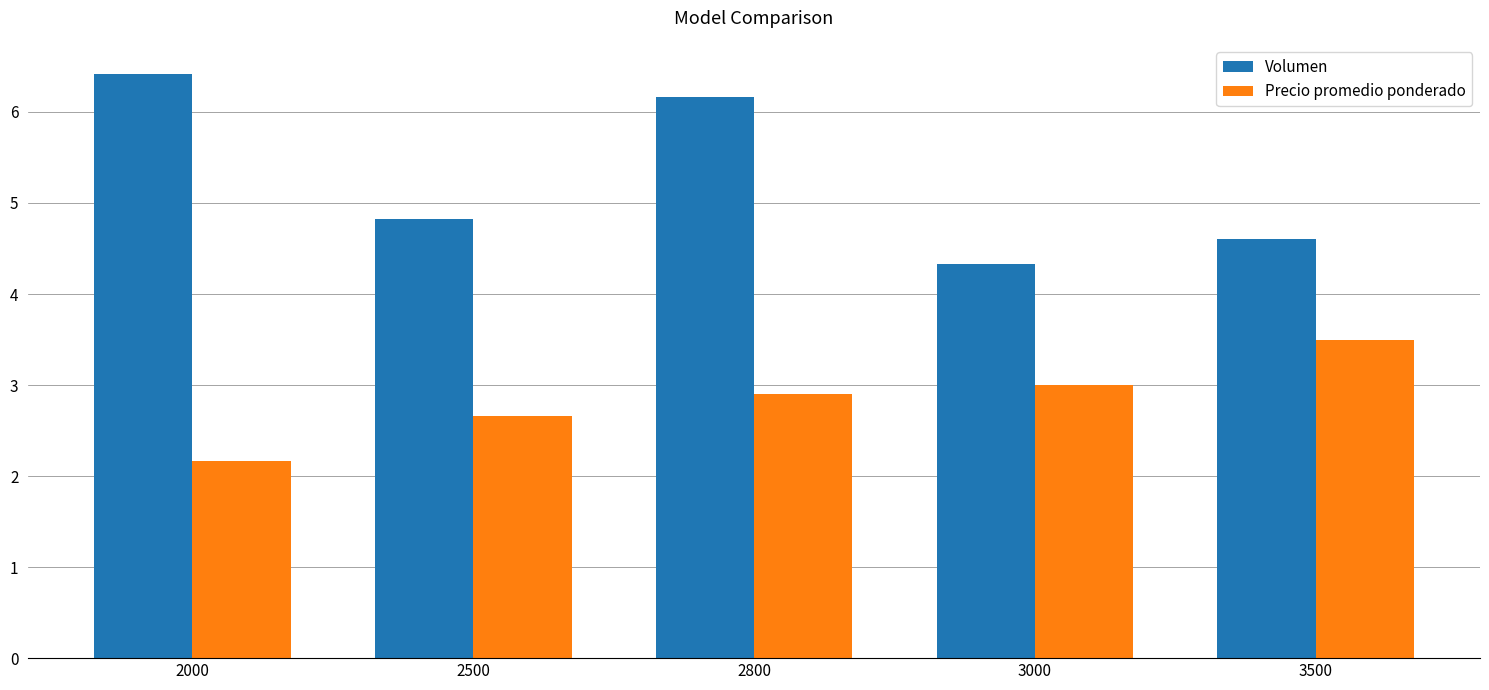

Count the number of categories in the chart.

5